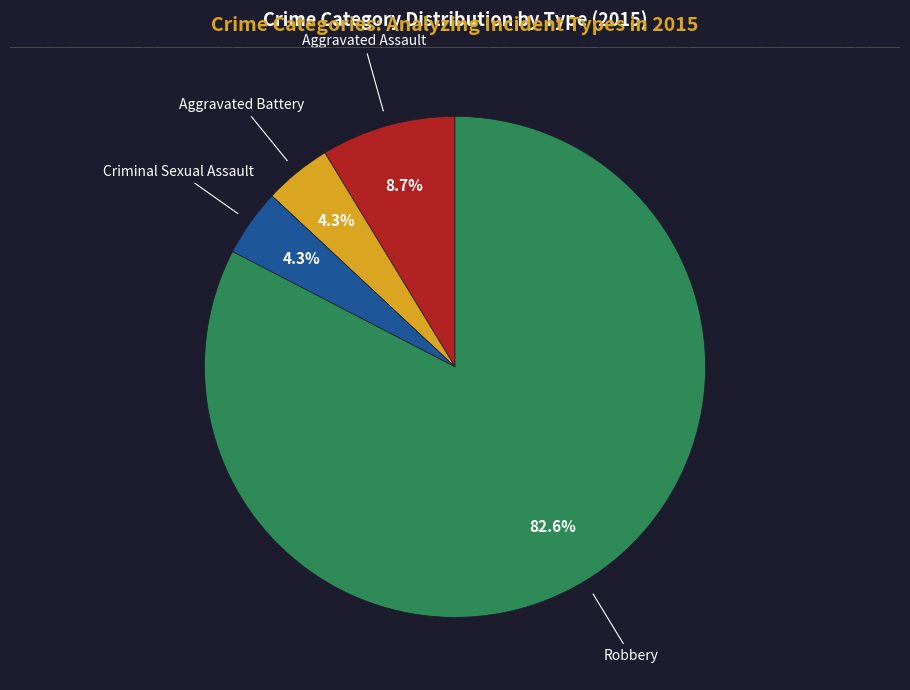

Does any single category account for the majority?

Yes